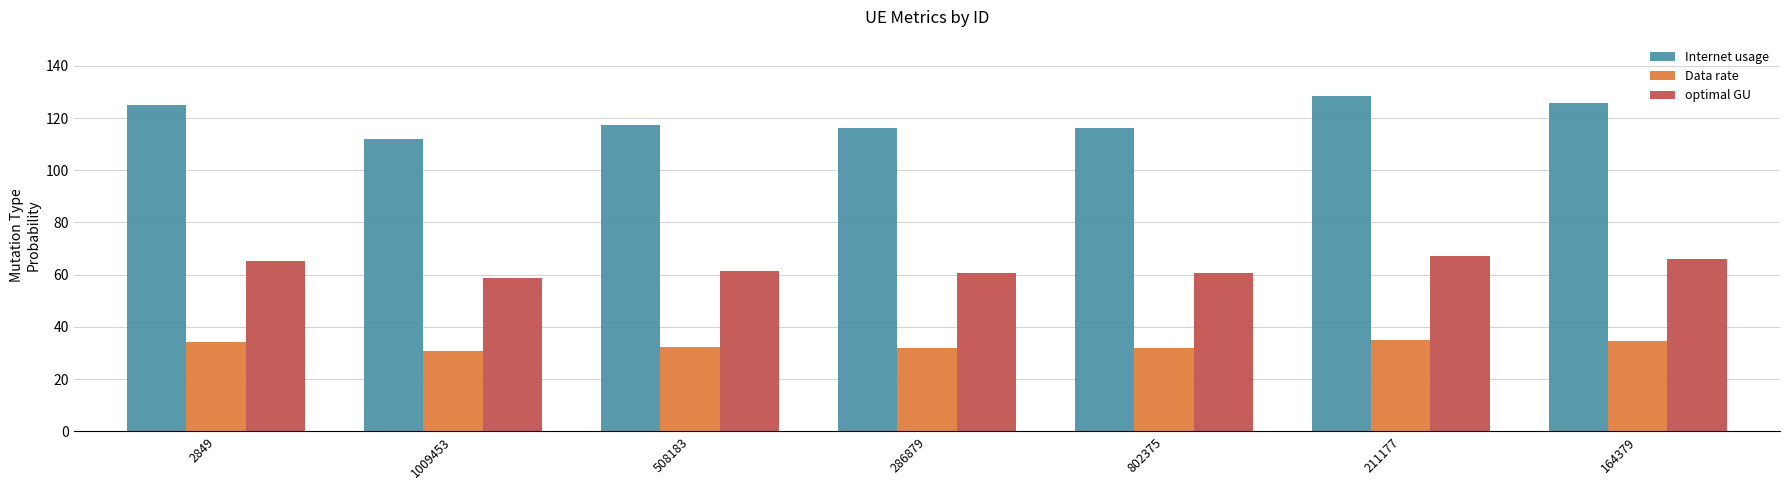

What is the minimum value shown in the chart?

30.7